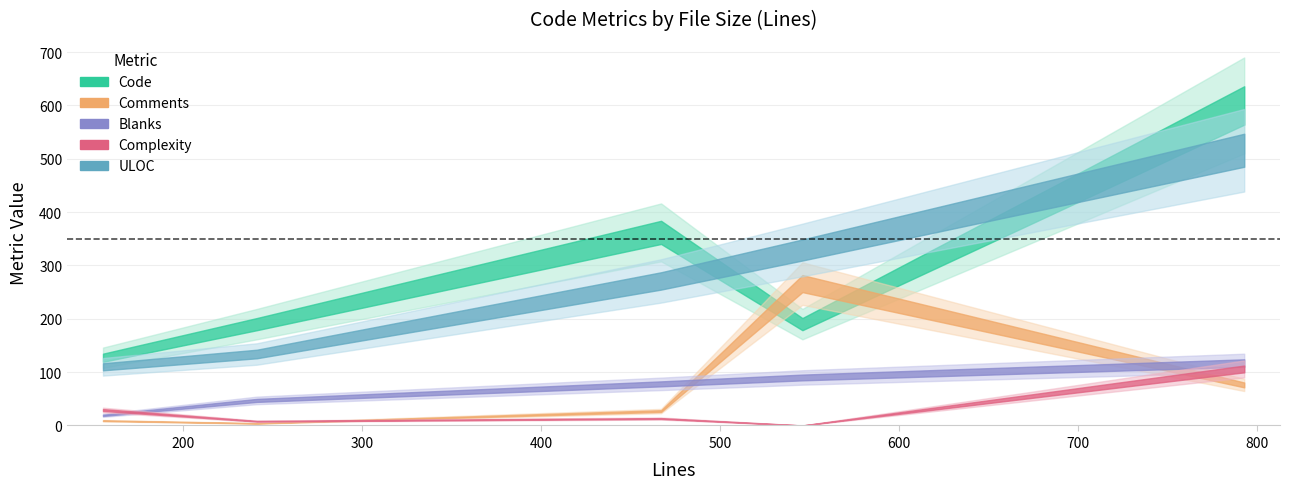

Reading left to right, list all the values displayed in this chart.

Code: virtual_sqlite_table.cpp=127	sqlite_util_tests.cpp=362	sqlite_util.h=190	sqlite_util.cpp=600	CMakeLists.txt=190
Comments: virtual_sqlite_table.cpp=9	sqlite_util_tests.cpp=27	sqlite_util.h=266	sqlite_util.cpp=76	CMakeLists.txt=4
Blanks: virtual_sqlite_table.cpp=19	sqlite_util_tests.cpp=78	sqlite_util.h=90	sqlite_util.cpp=117	CMakeLists.txt=47
Complexity: virtual_sqlite_table.cpp=29	sqlite_util_tests.cpp=13	sqlite_util.h=0	sqlite_util.cpp=106	CMakeLists.txt=8
ULOC: virtual_sqlite_table.cpp=110	sqlite_util_tests.cpp=271	sqlite_util.h=329	sqlite_util.cpp=516	CMakeLists.txt=134